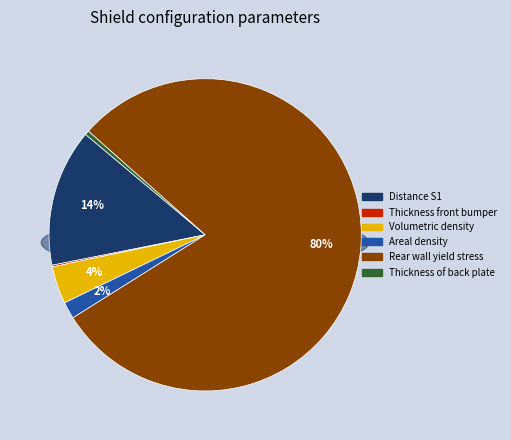

To the nearest percent, what is the average slice percentage?

17%